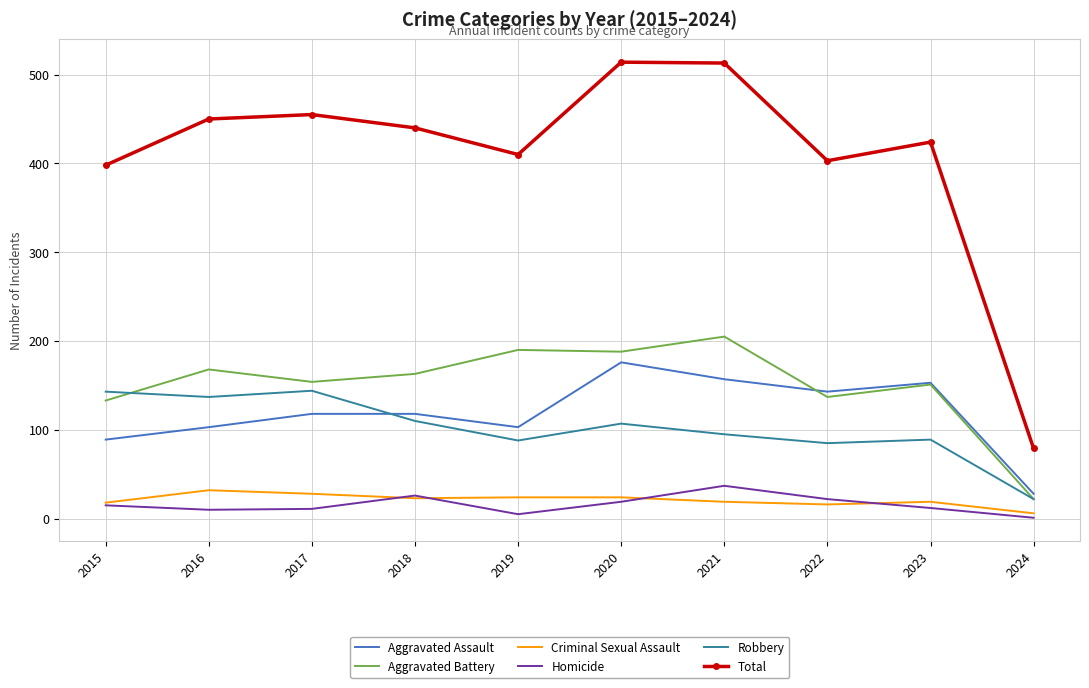

What is the highest value of the Aggravated Assault series?

176